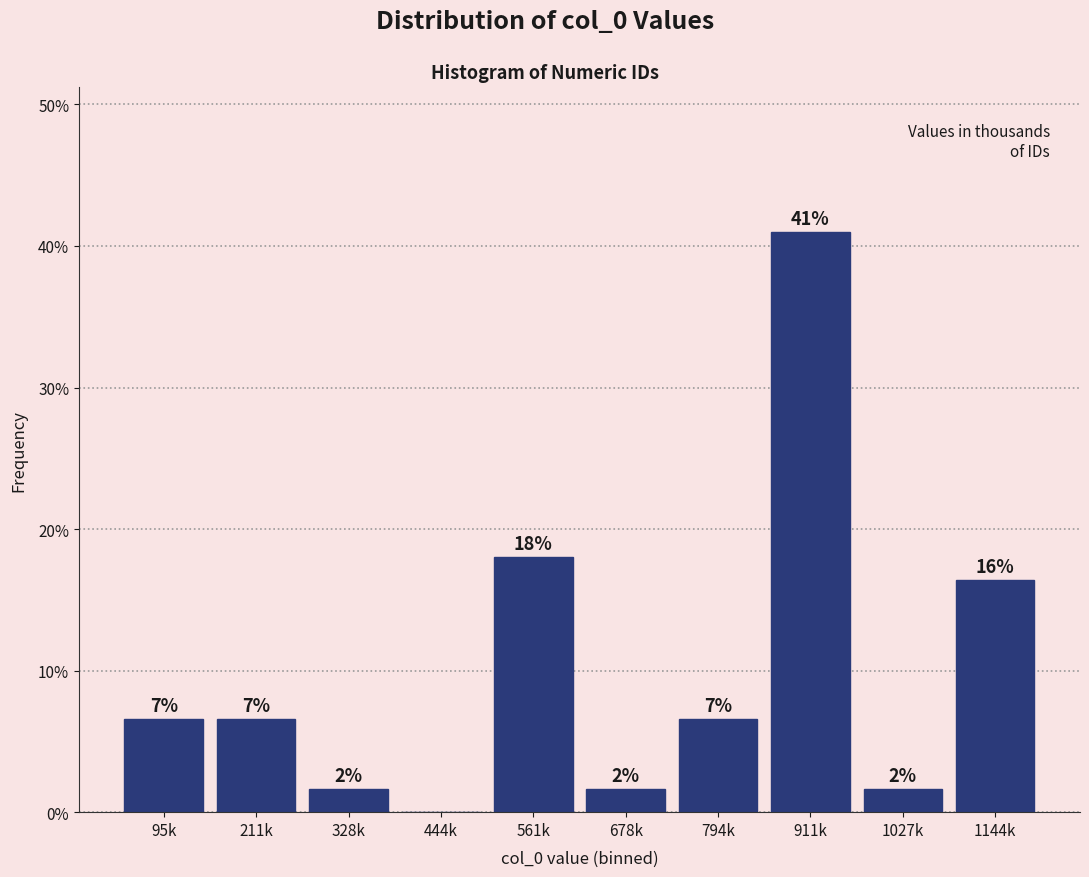

Are the bars horizontal?

No